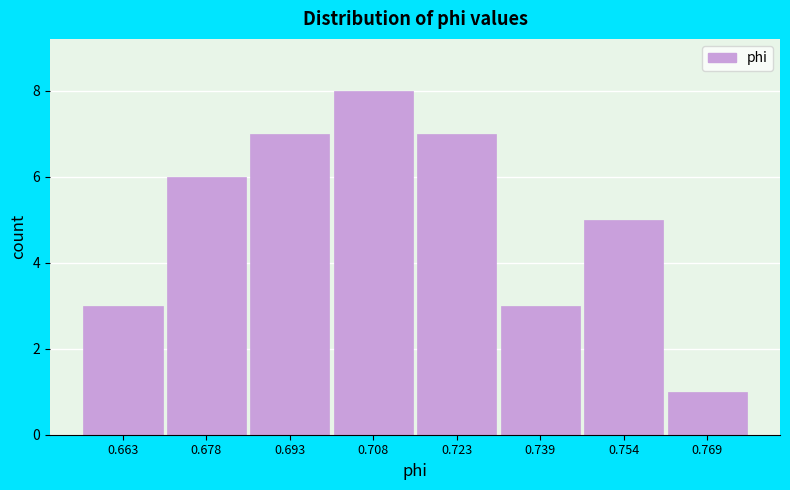

How tall is the bar that spans 0.762 to 0.776 on the x-axis? Neither the bar edges nor the heights are printed on the chart, so give them approximately, as read against the axes.

1